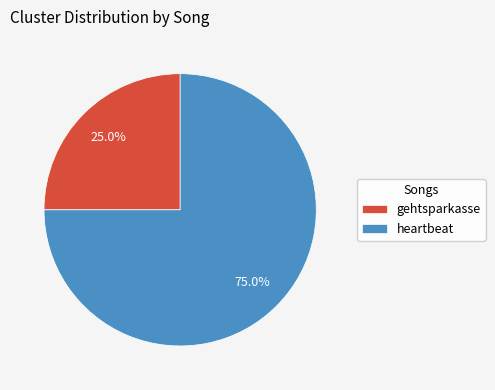

To the nearest percent, what portion does heartbeat represent?

75%